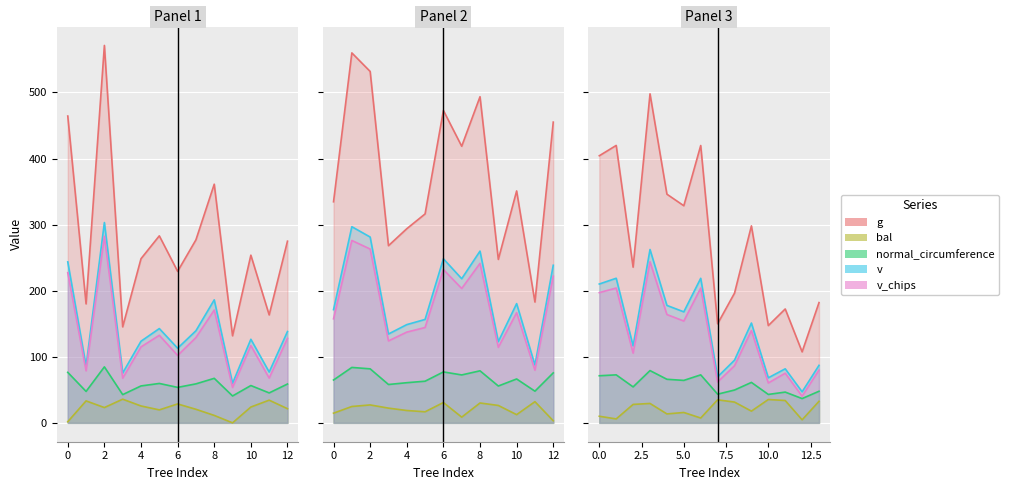

True or false: g has more than 0 points higher than both neighbors.

True